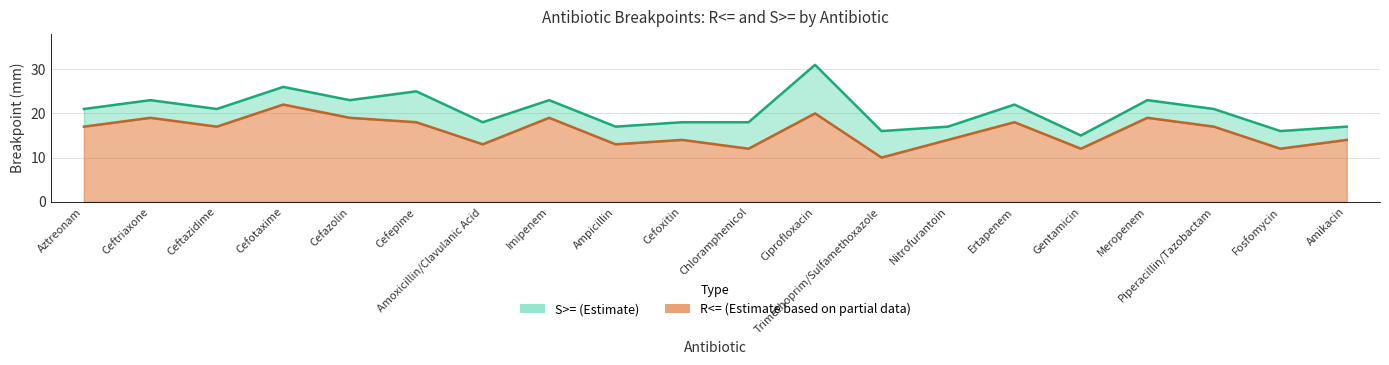

Between Chloramphenicol and Ertapenem, which series saw the biggest shift?

R<= line